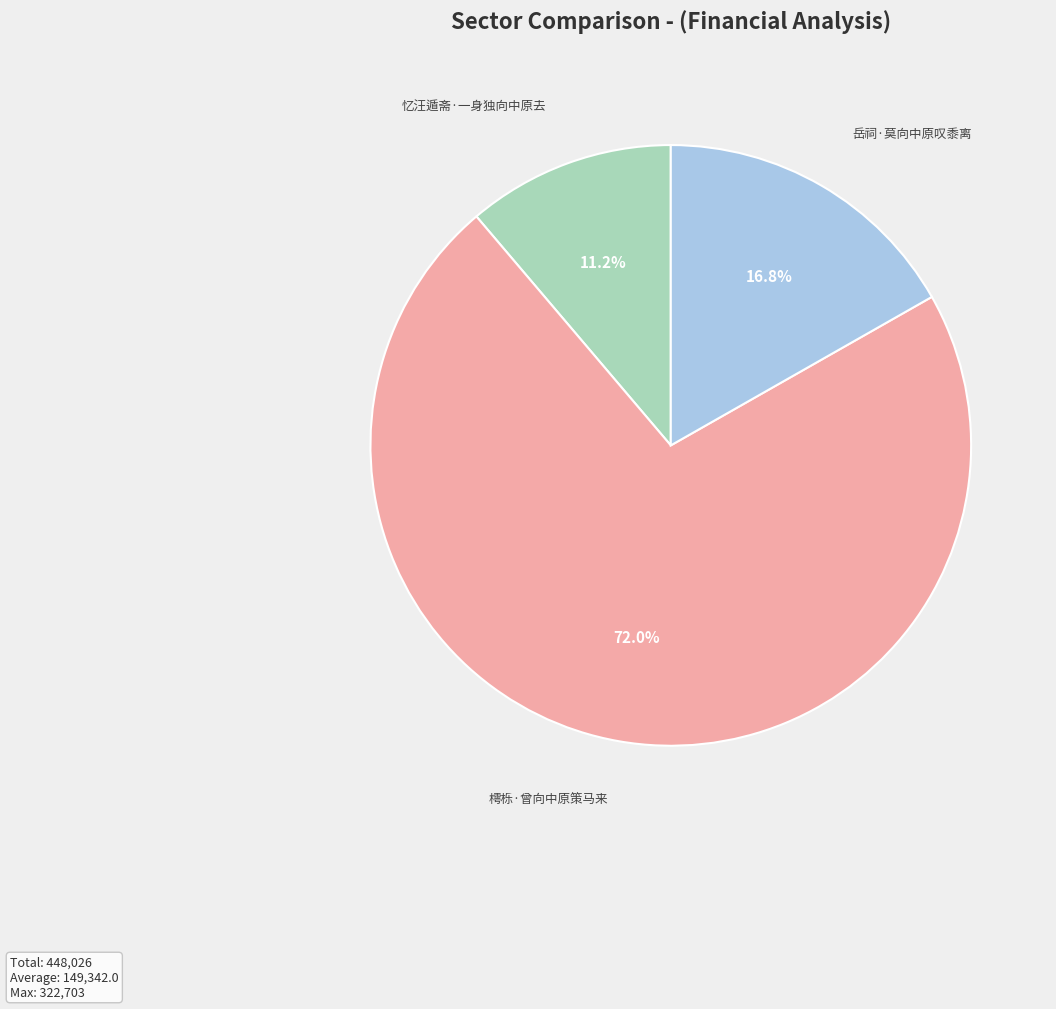

Count the number of slices in the pie.

3